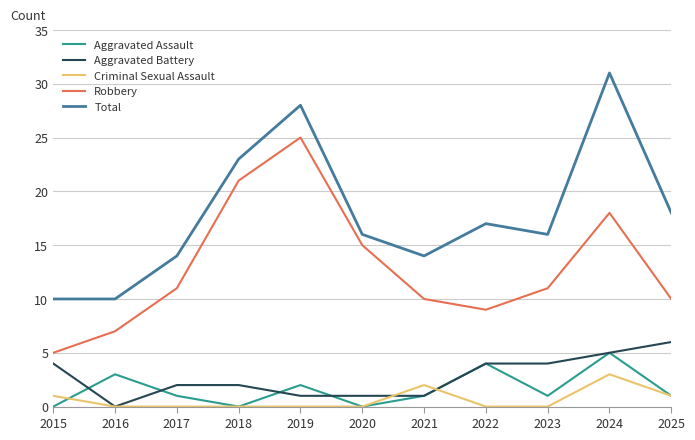

True or false: Total has more than 2 interior local peaks.

True